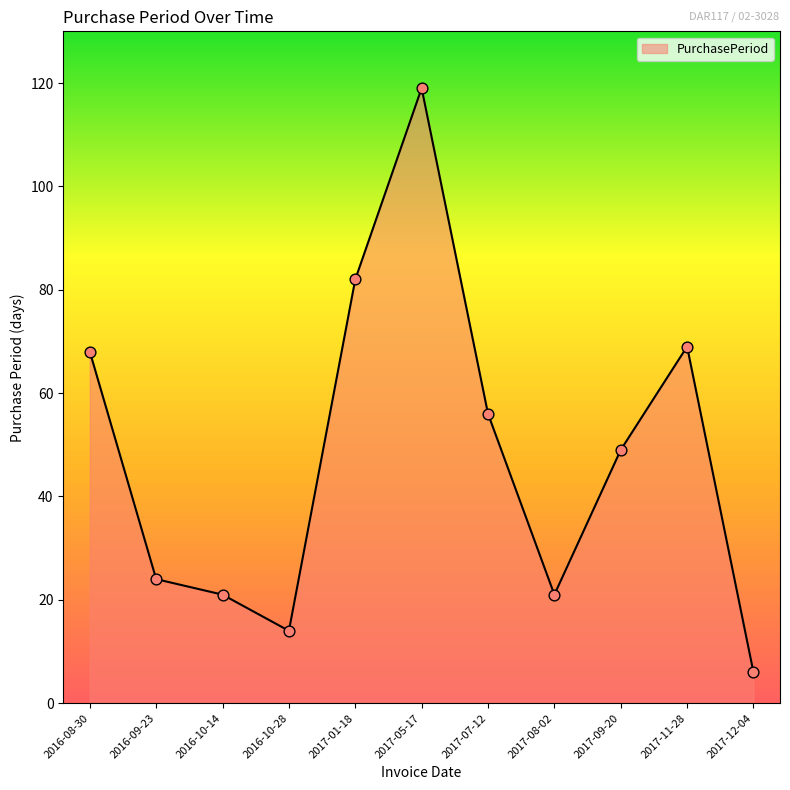

Approximately how many times larger is the value at 2017-12-04 compared to 2016-10-28?

0.4